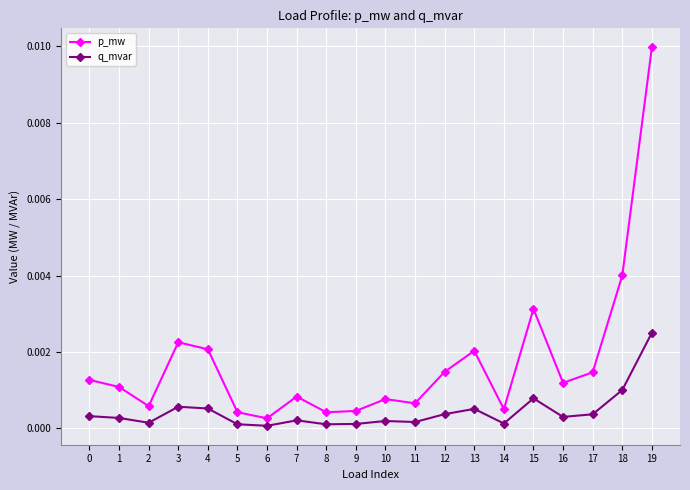

In p_mw, how many points are higher than both neighbors (excluding endpoints)?

5